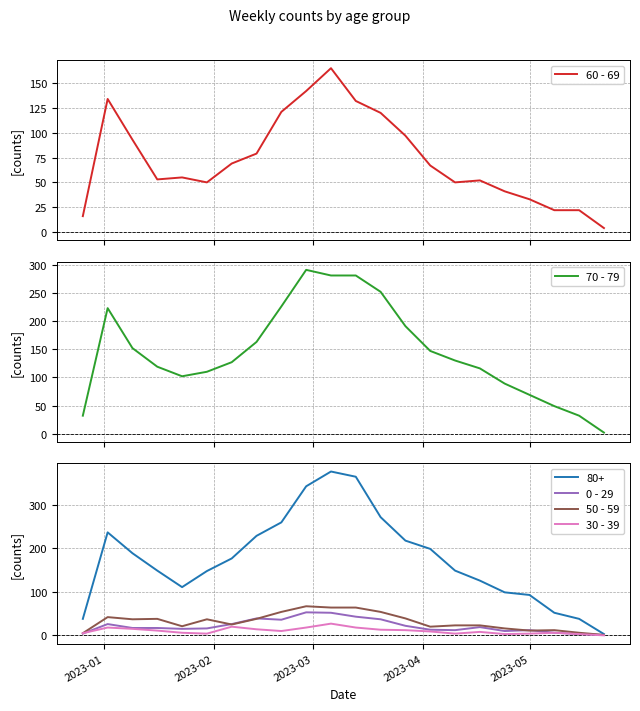

The 30 - 39 series shows 4 at 16. True or false?

False